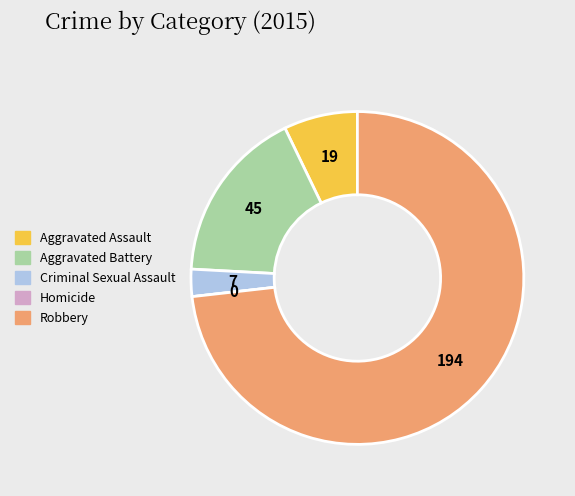

Do Robbery and Aggravated Assault together represent more than half of the pie?

Yes